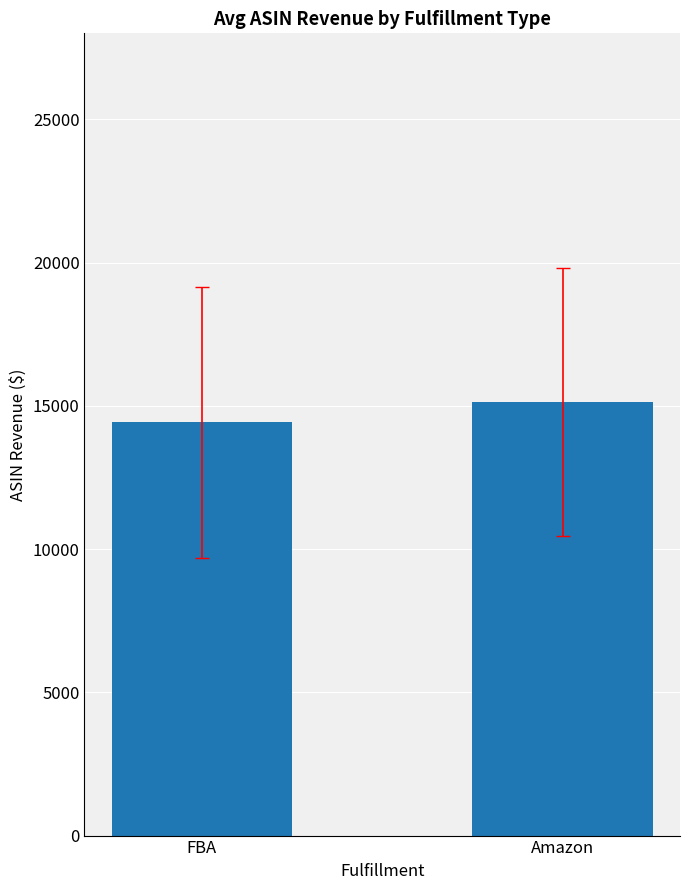

Reading right to left, list all the values displayed in this chart.

Amazon=15147.5	FBA=14422.9